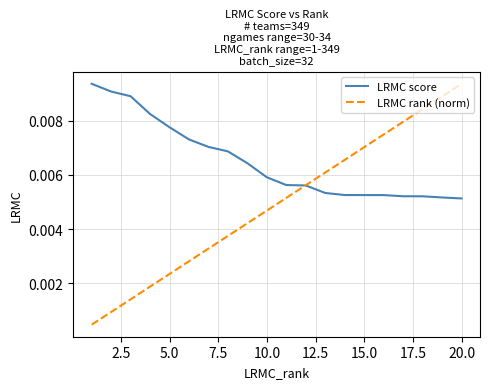

Rank the series by their average value, from highest to lowest.

LRMC score, LRMC rank (norm)